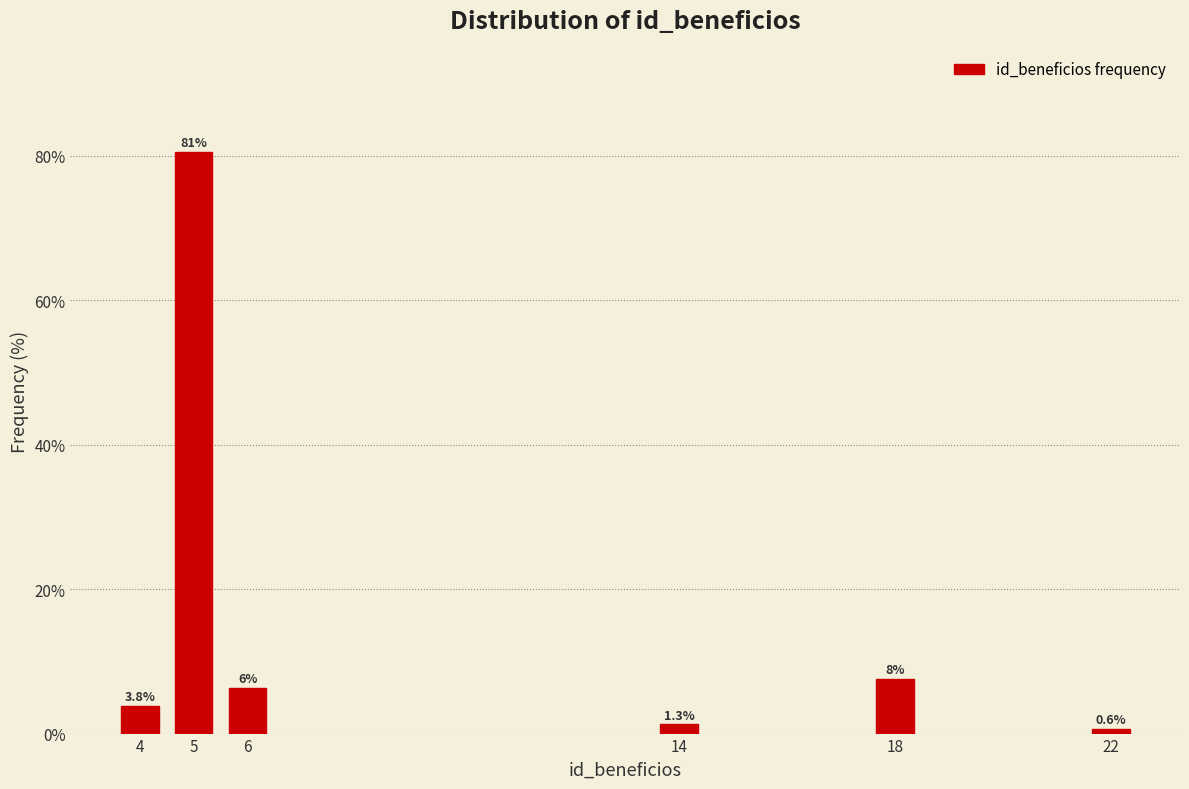

The chart shows a value of 6.3 at 6. True or false?

True